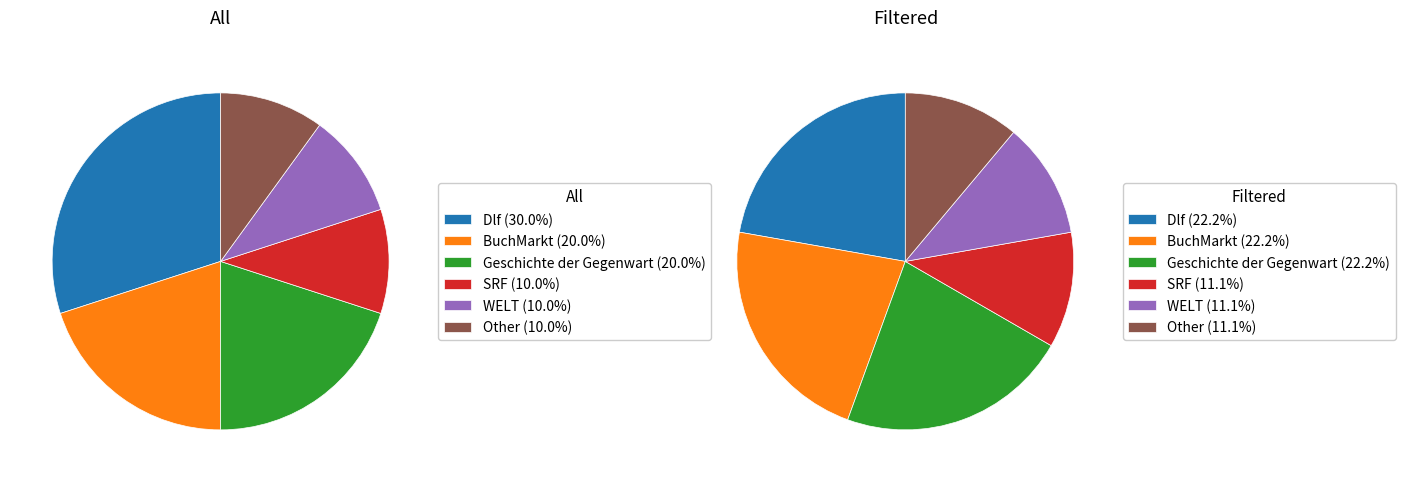

Combined, what portion of the pie is Dlf and SRF?

40.0%